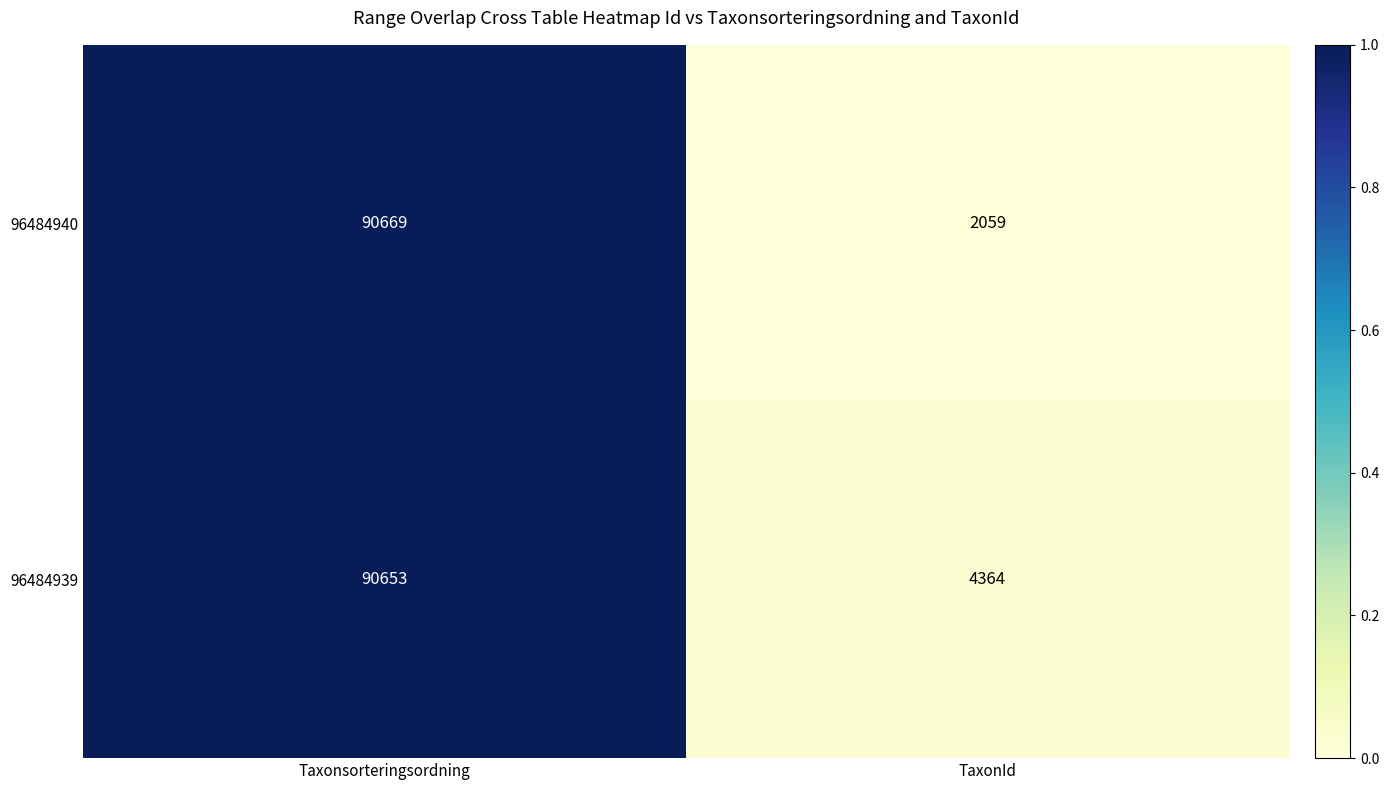

Which series has the largest total across all categories?

96484939